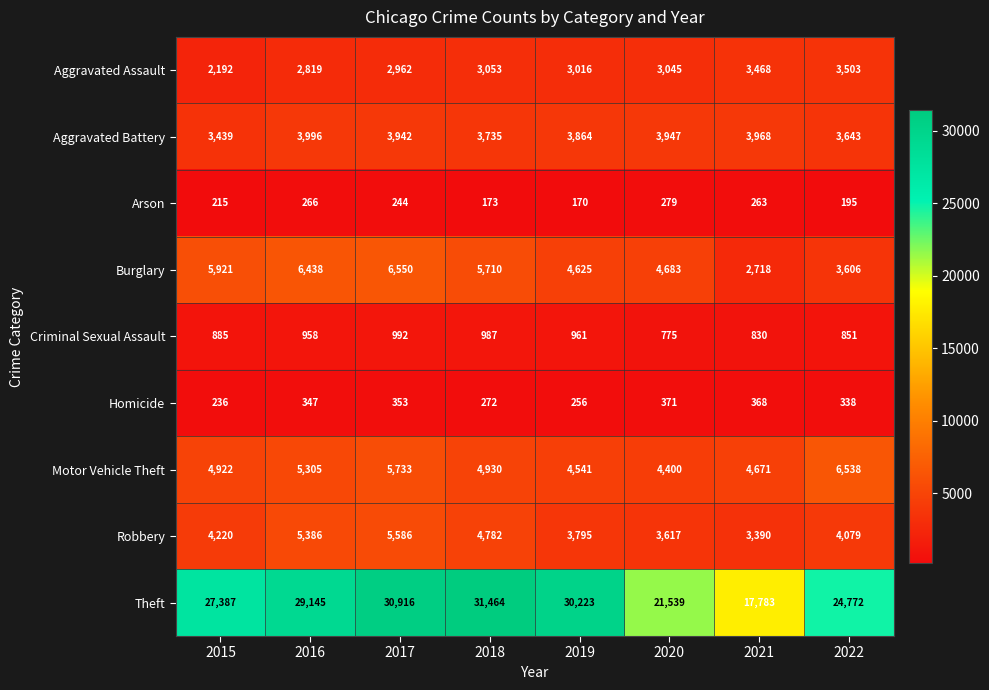

Which series has the largest range (max minus min)?

Theft